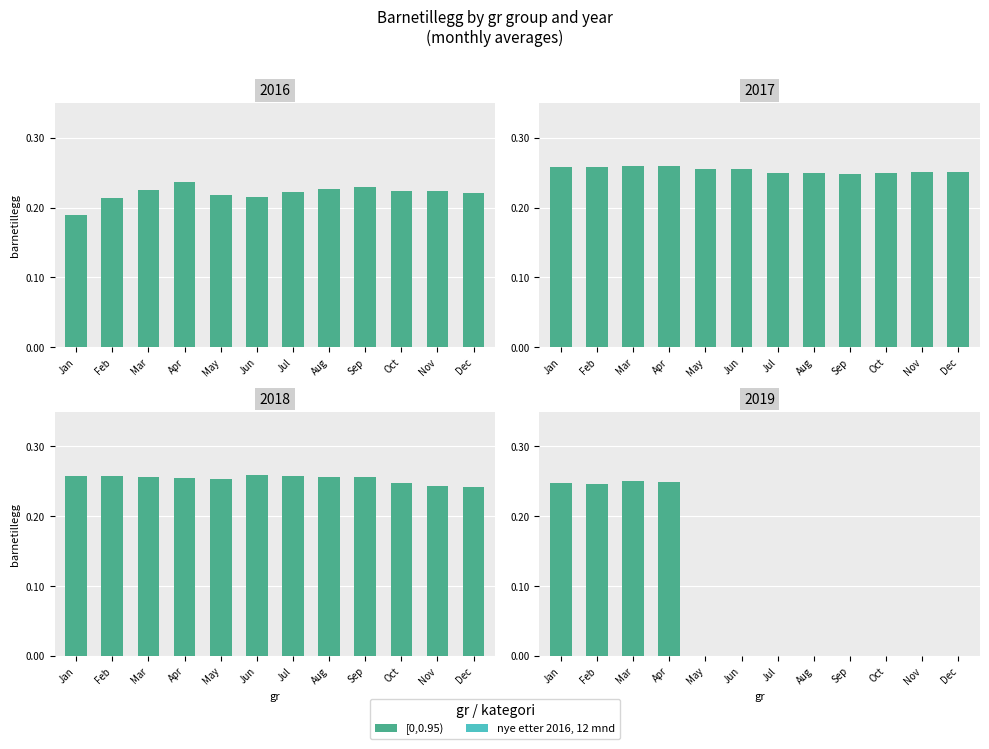

What is the difference between the [0,0.95) values at Aug and Jan?

0.2